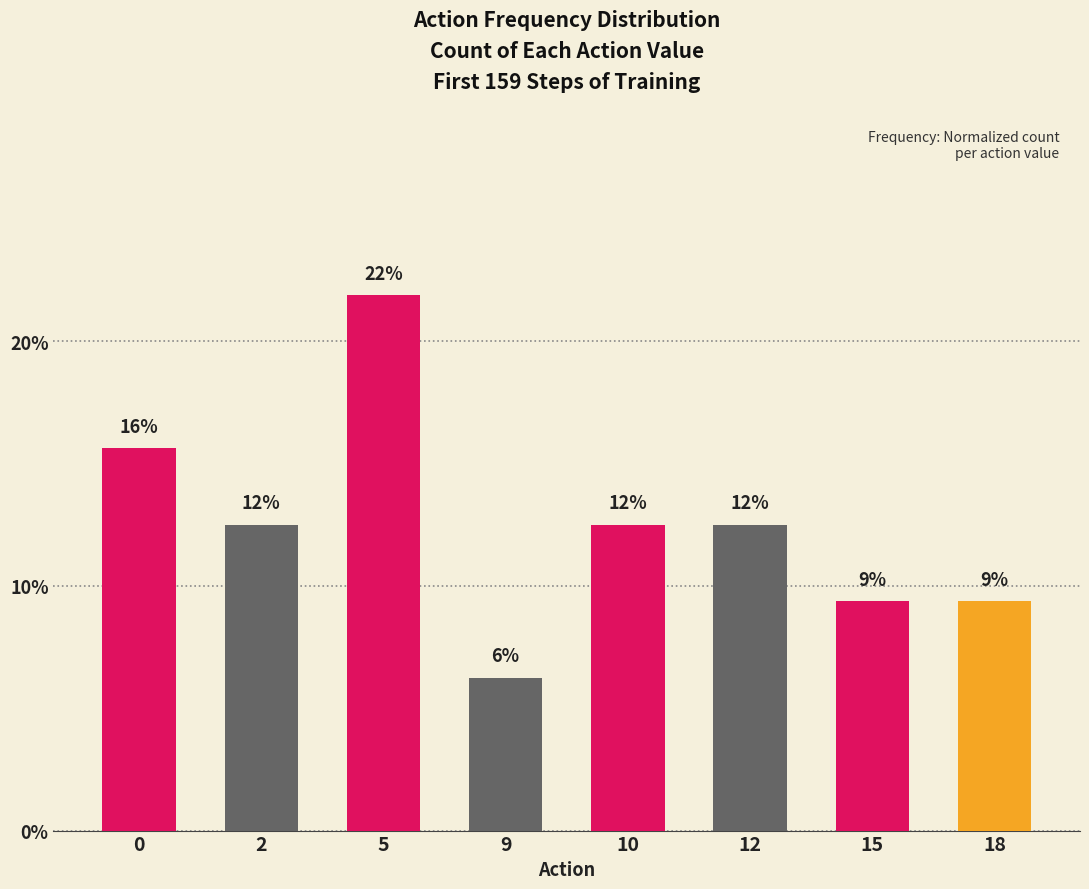

The chart shows a value of 0.2 at 5. True or false?

True